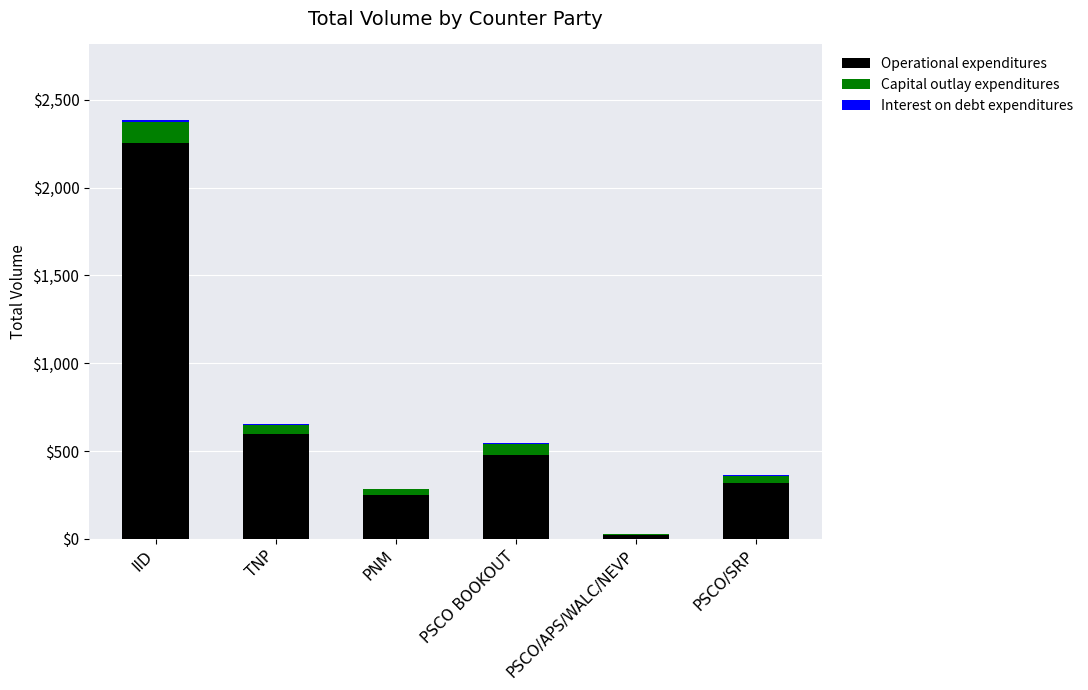

At which category is the sum across all series the highest?

IID